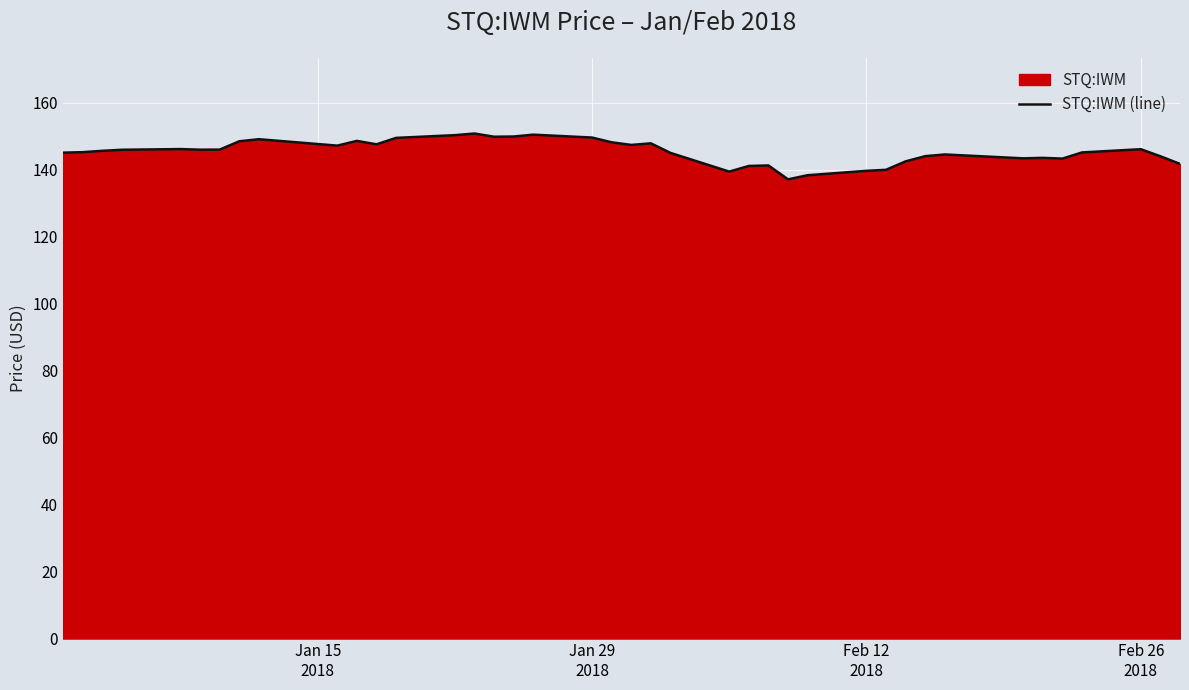

What is the greatest value displayed?

150.9